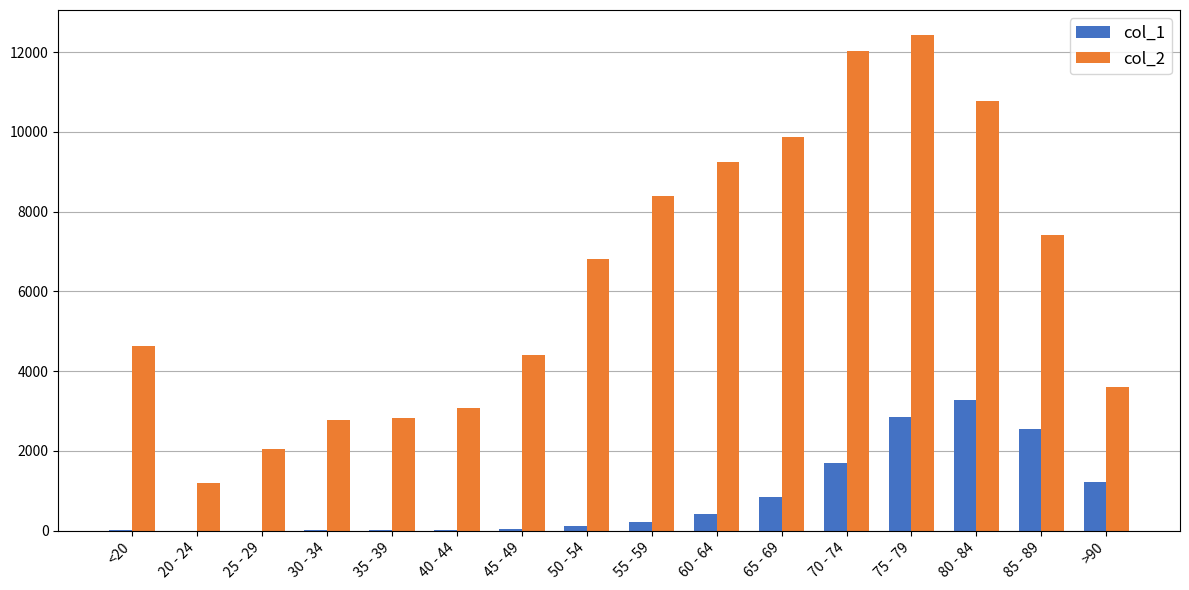

At which label does col_2 reach its peak?

75 - 79